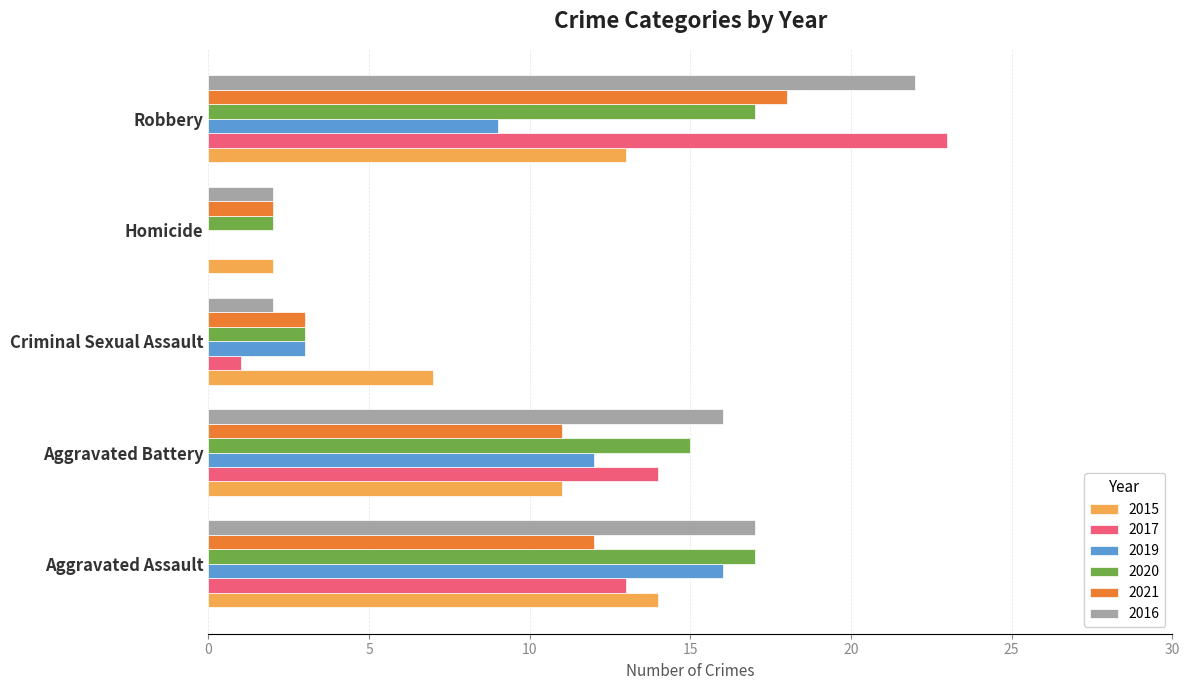

Which series changed the most between Aggravated Battery and Criminal Sexual Assault?

2016